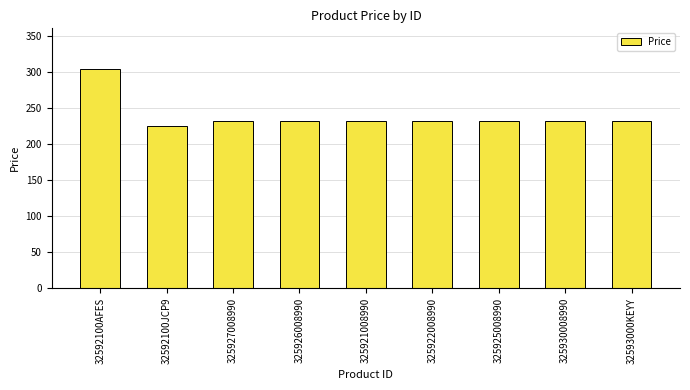

What is the label of the 4th bar from the right?

325922008990